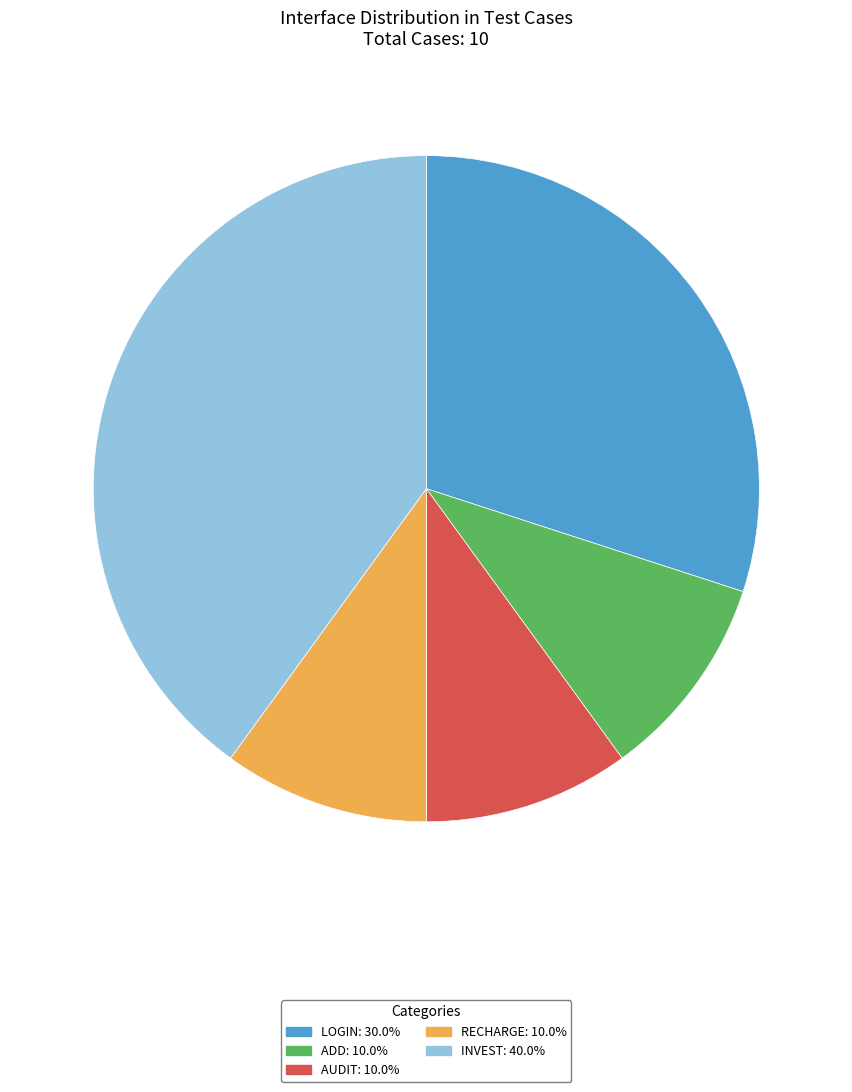

Is there any slice that represents more than half of the pie?

No